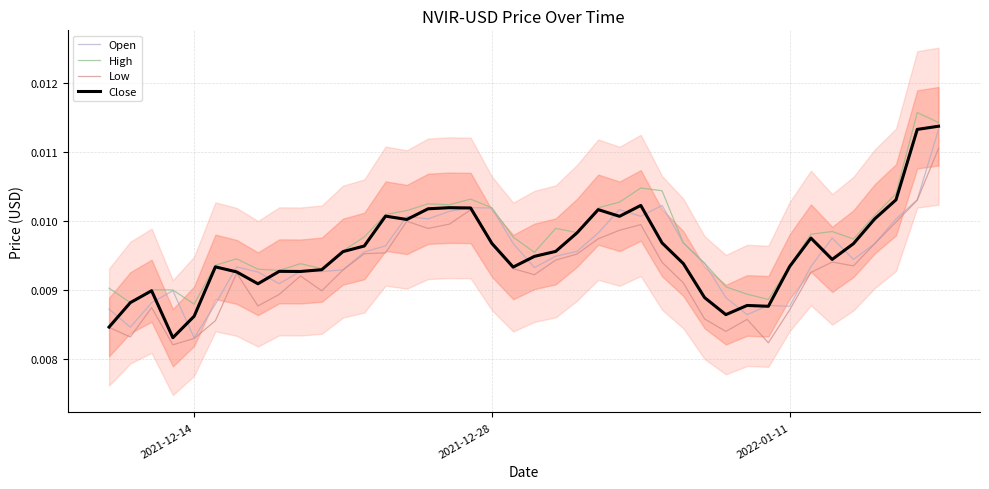

True or false: Open has a value of 0.0 at 22.

False